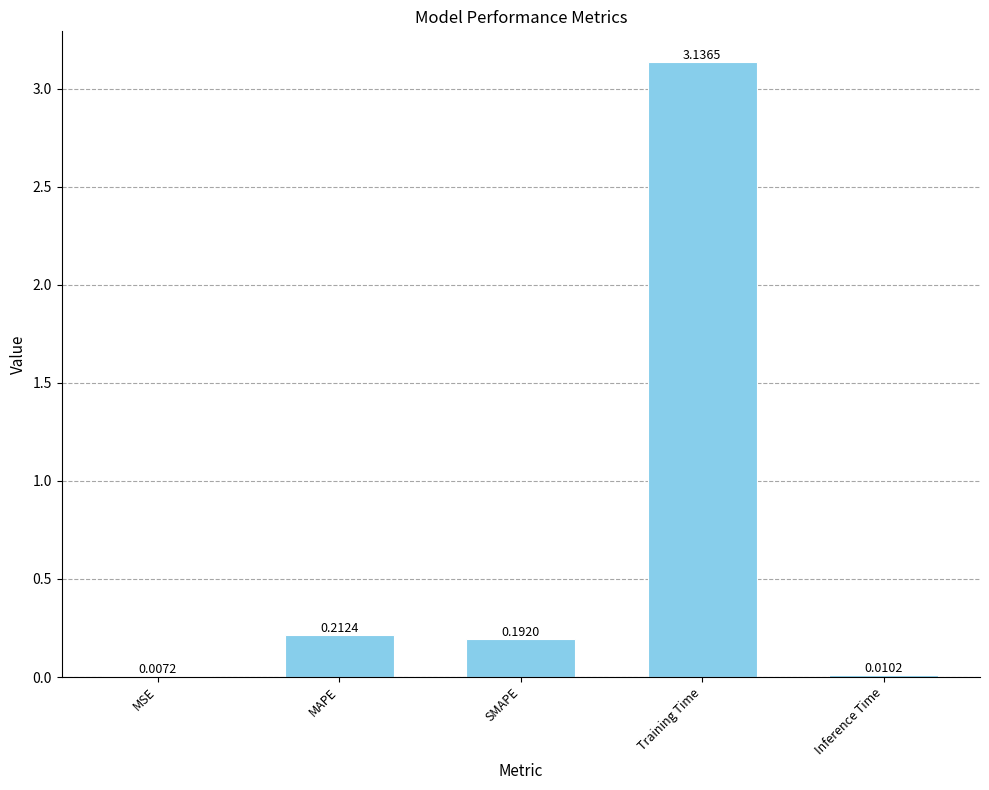

What is the change in value from MSE to Training Time?

+3.1